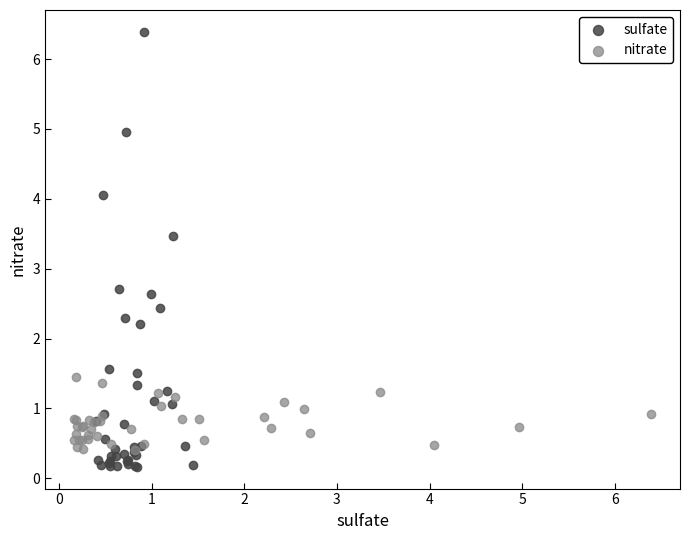

Which series contains the highest Y value?

sulfate